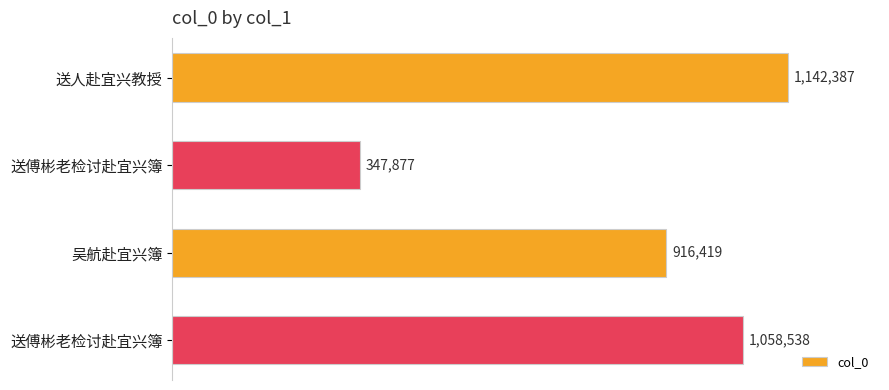

Count the values in the range 916419 to 1142387.

3